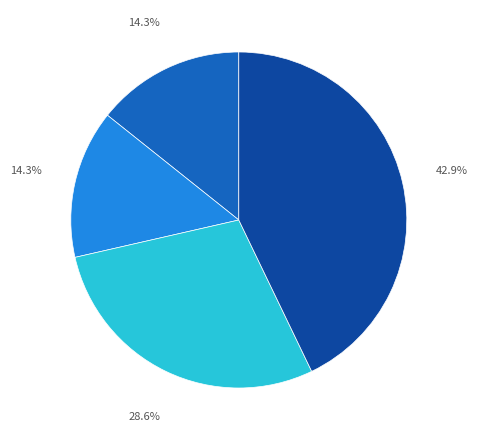

Is there any slice that represents more than half of the pie?

No